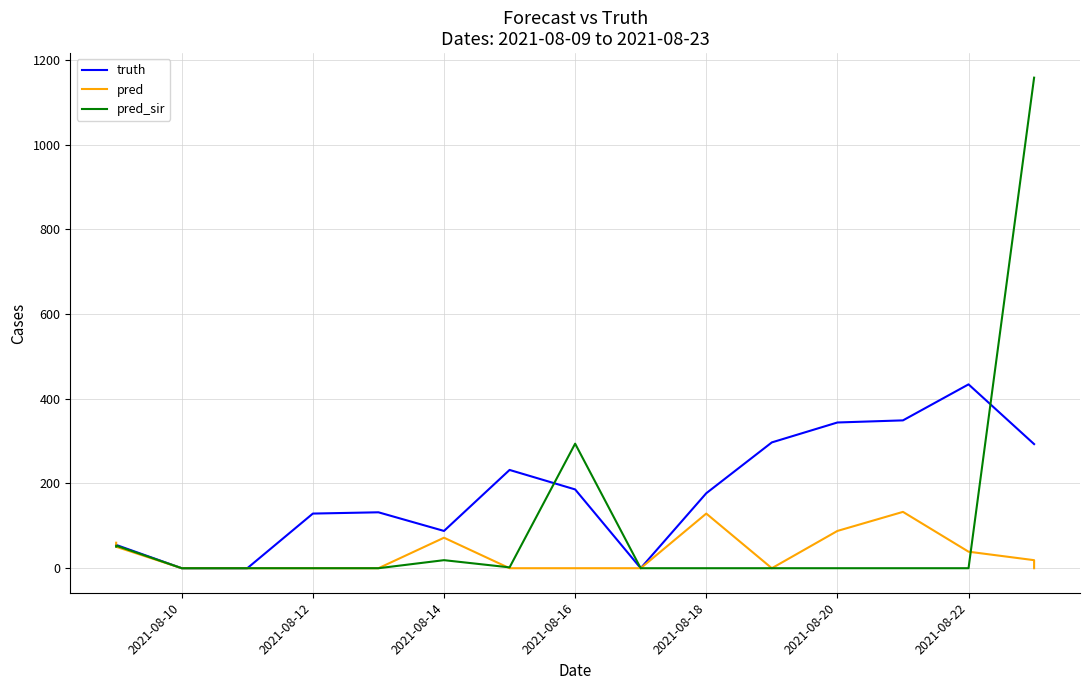

Is the value of pred at 16 greater than the value of pred_sir at 2021-08-20?

No